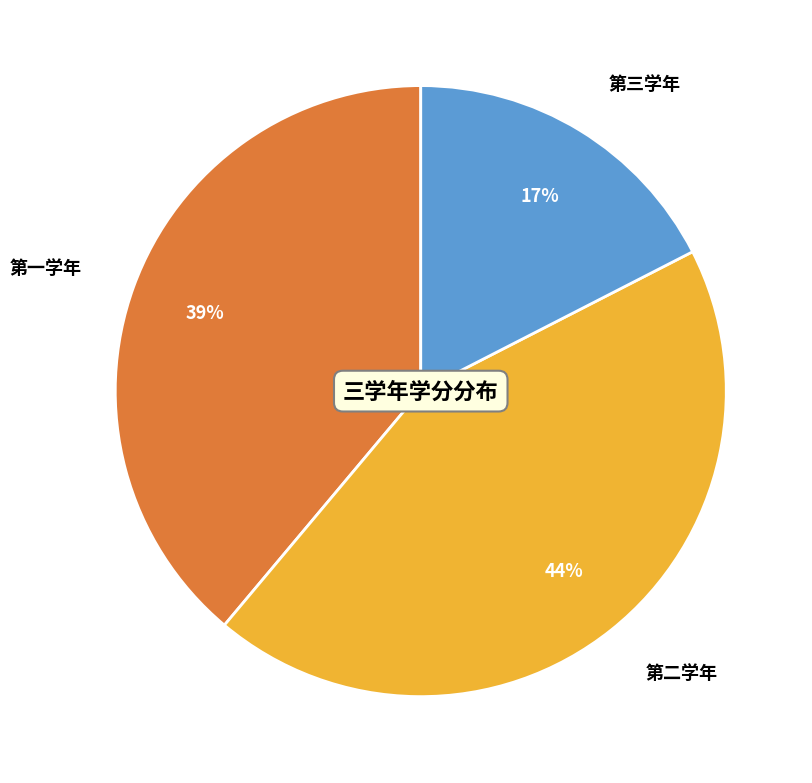

Combined, do 第一学年 and 第三学年 account for over 50%?

Yes